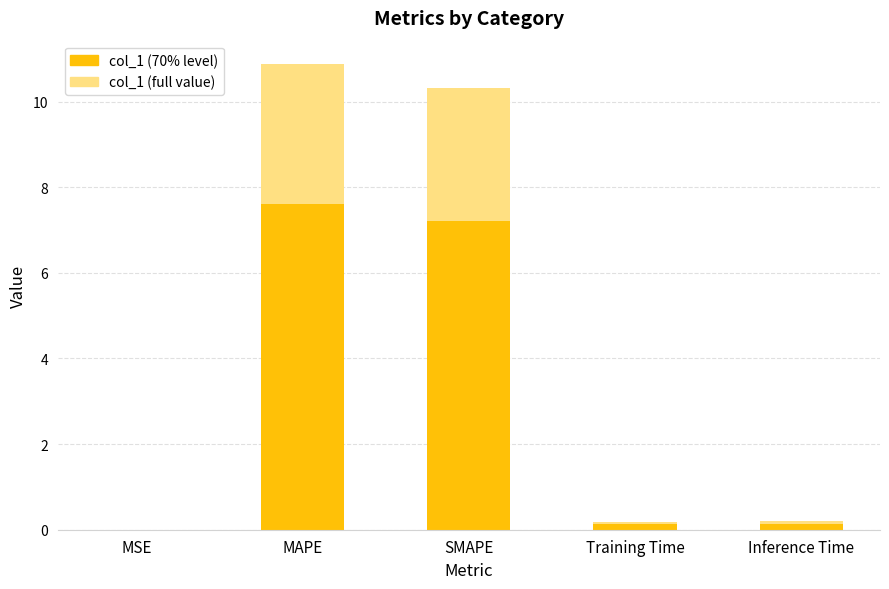

The value at MSE is 0.0. True or false?

False